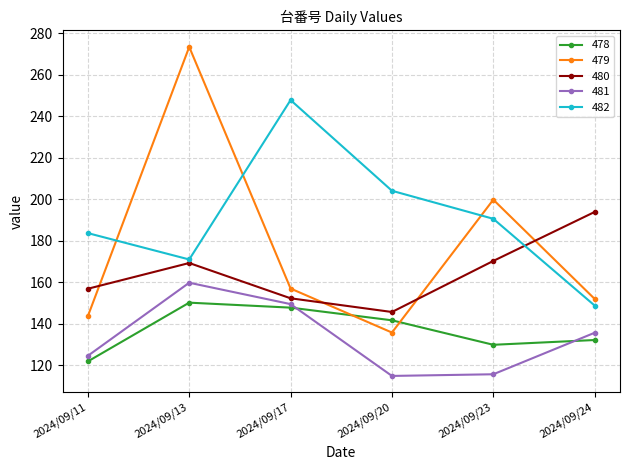

What is the value of the 480 point at the 1st from the left?

156.8